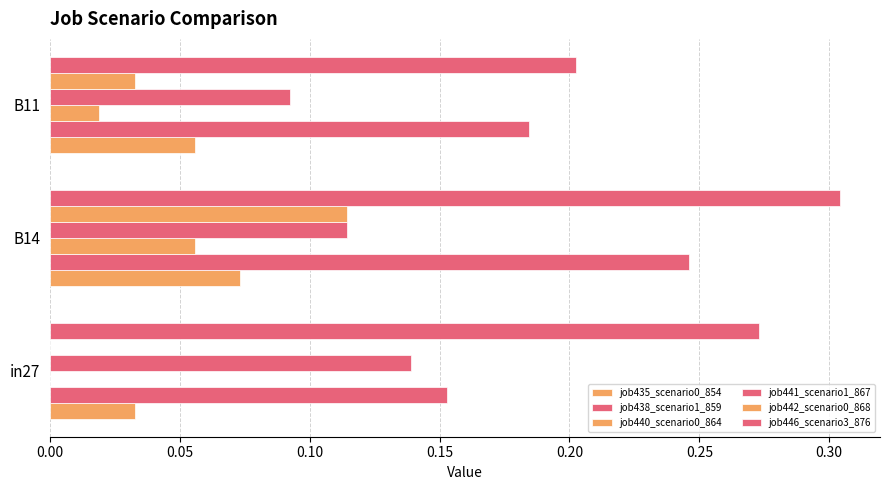

Count the number of categories in the chart.

3